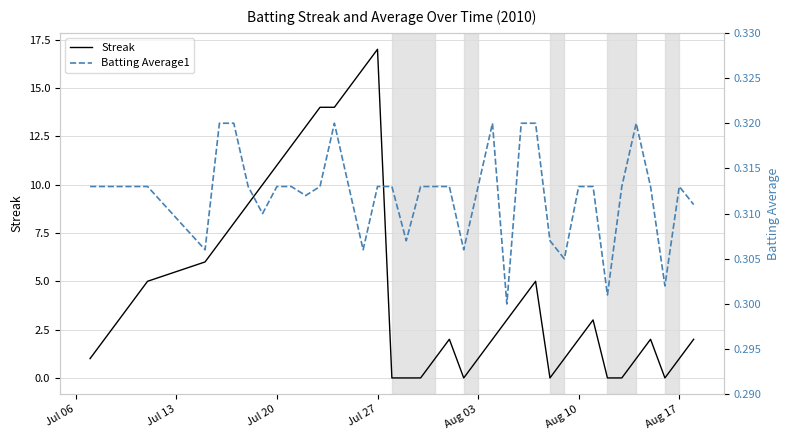

Reading left to right, list all the values displayed in this chart.

Streak: 1.0	2.0	3.0	4.0	5.0	6.0	7.0	8.0	9.0	10.0	11.0	12.0	13.0	14.0	14.0	15.0	16.0	17.0	0.0	0.0	0.0	1.0	2.0	0.0	1.0	2.0	3.0	4.0	5.0	0.0	1.0	2.0	3.0	0.0	0.0	1.0	2.0	0.0	1.0	2.0
Batting Average1: 0.3	0.3	0.3	0.3	0.3	0.3	0.3	0.3	0.3	0.3	0.3	0.3	0.3	0.3	0.3	0.3	0.3	0.3	0.3	0.3	0.3	0.3	0.3	0.3	0.3	0.3	0.3	0.3	0.3	0.3	0.3	0.3	0.3	0.3	0.3	0.3	0.3	0.3	0.3	0.3